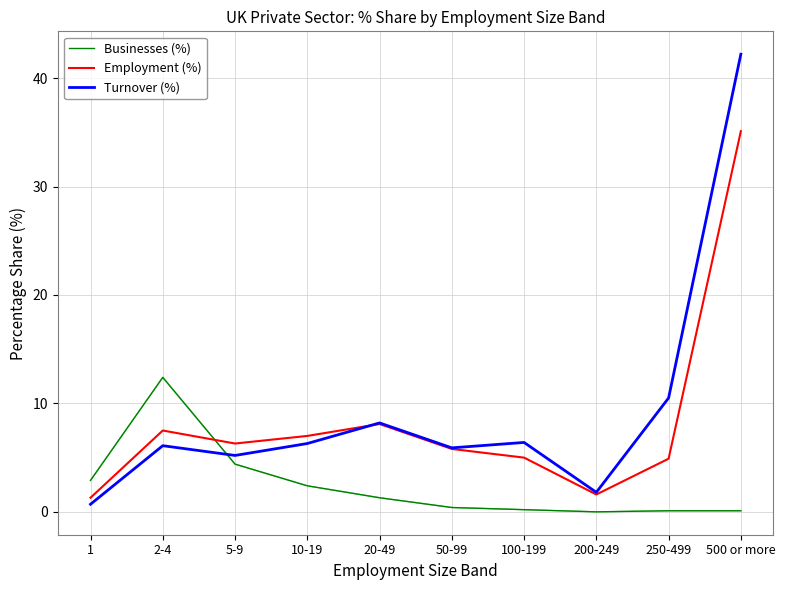

How many interior local valleys does the Employment (%) series have?

2